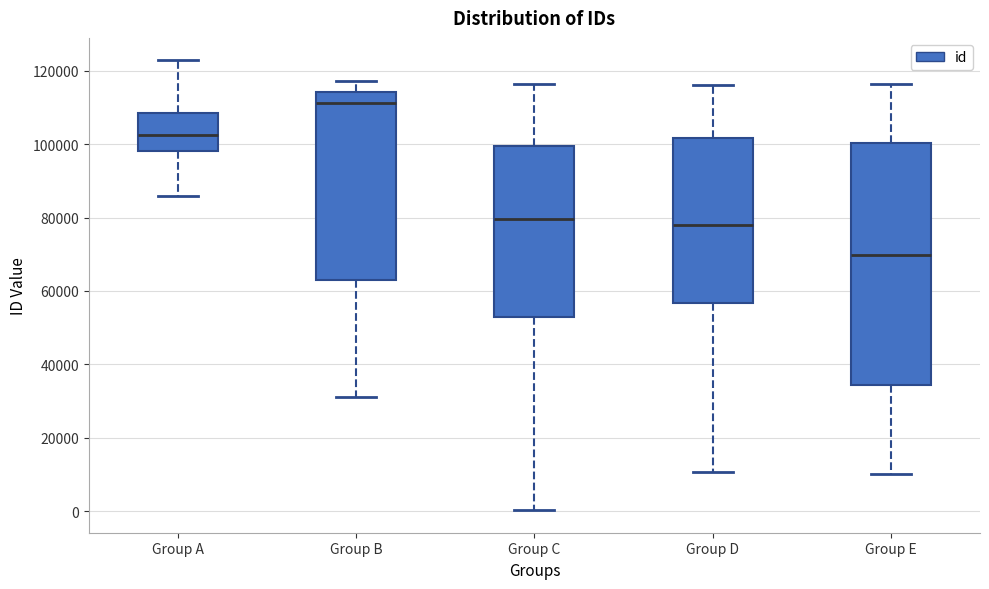

Reading left to right, read every box against the y-axis: the position of its median line, the range the box covers, and the ends of its whiskers. The values are not printed on the chart, so give them approximately, as read against the axis.

Group A: median 102000, box 98000 to 108000, whiskers 86000 to 122000
Group B: median 112000, box 64000 to 114000, whiskers 32000 to 118000
Group C: median 80000, box 54000 to 100000, whiskers 0 to 116000
Group D: median 78000, box 56000 to 102000, whiskers 10000 to 116000
Group E: median 70000, box 34000 to 100000, whiskers 10000 to 116000